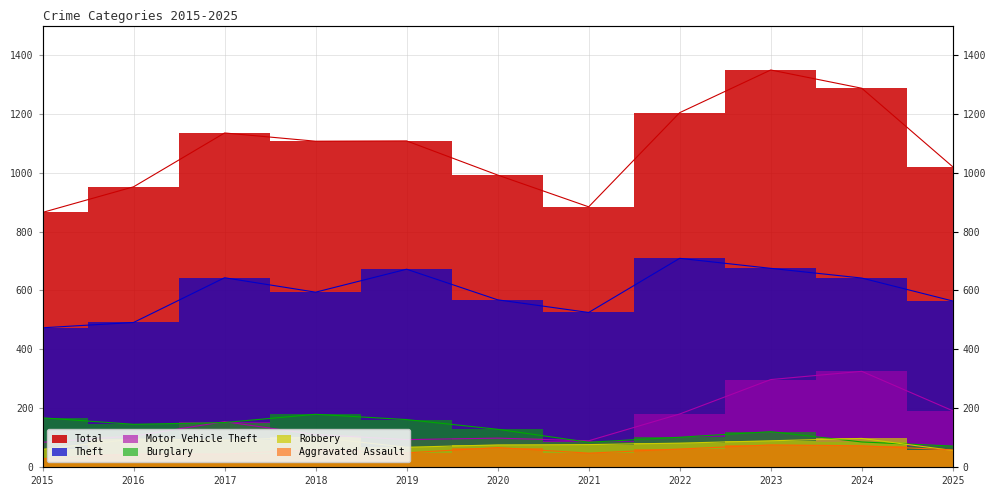

At which category does the chart reach its minimum across all series?

2015